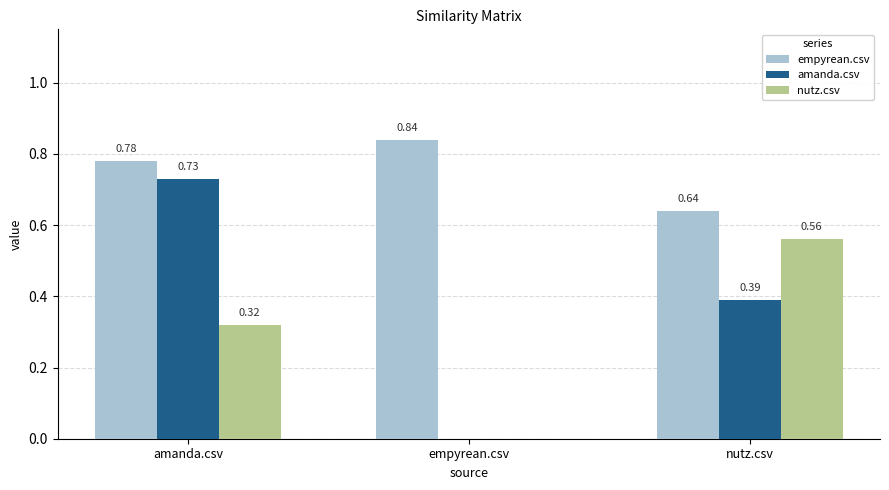

Which series changed the most between empyrean.csv and nutz.csv?

nutz.csv